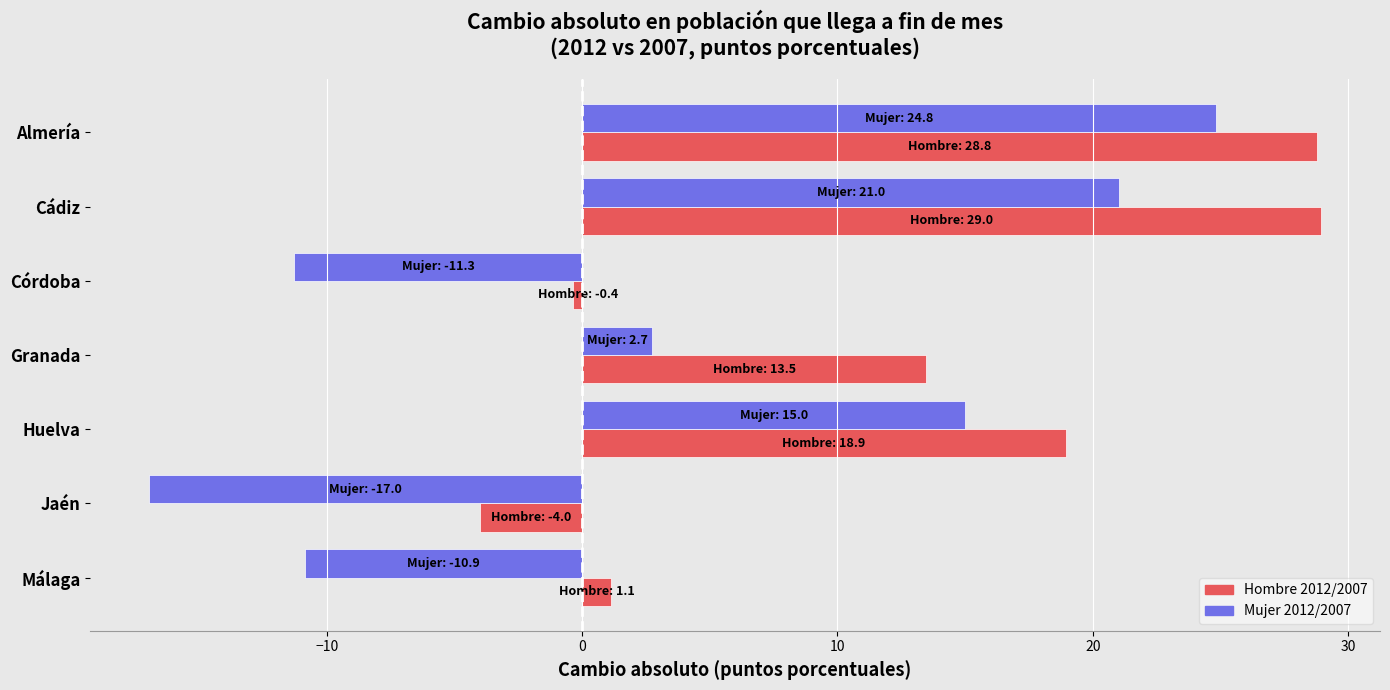

What is the spread (max minus min) of values at Cádiz?

7.9